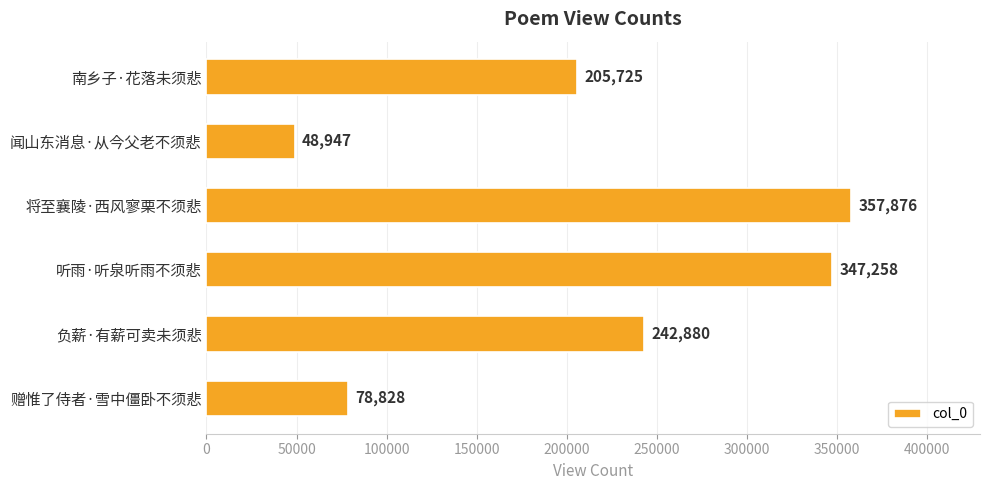

Reading bottom to top, list all the values displayed in this chart.

赠惟了侍者·雪中僵卧不须悲=78828	负薪·有薪可卖未须悲=242880	听雨·听泉听雨不须悲=347258	将至襄陵·西风寥栗不须悲=357876	闻山东消息·从今父老不须悲=48947	南乡子·花落未须悲=205725